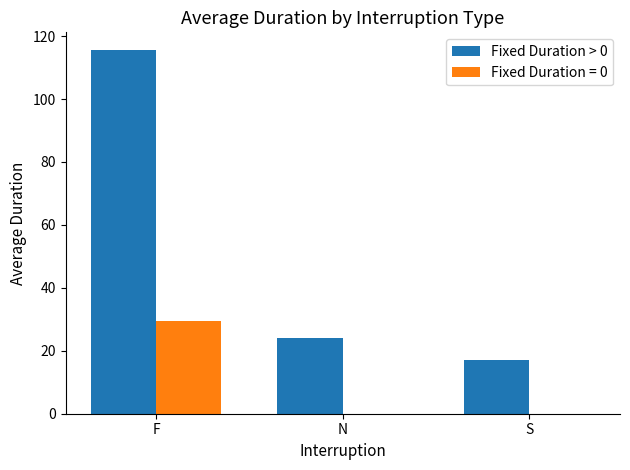

The value of Fixed Duration > 0 at N is 35.7. True or false?

False